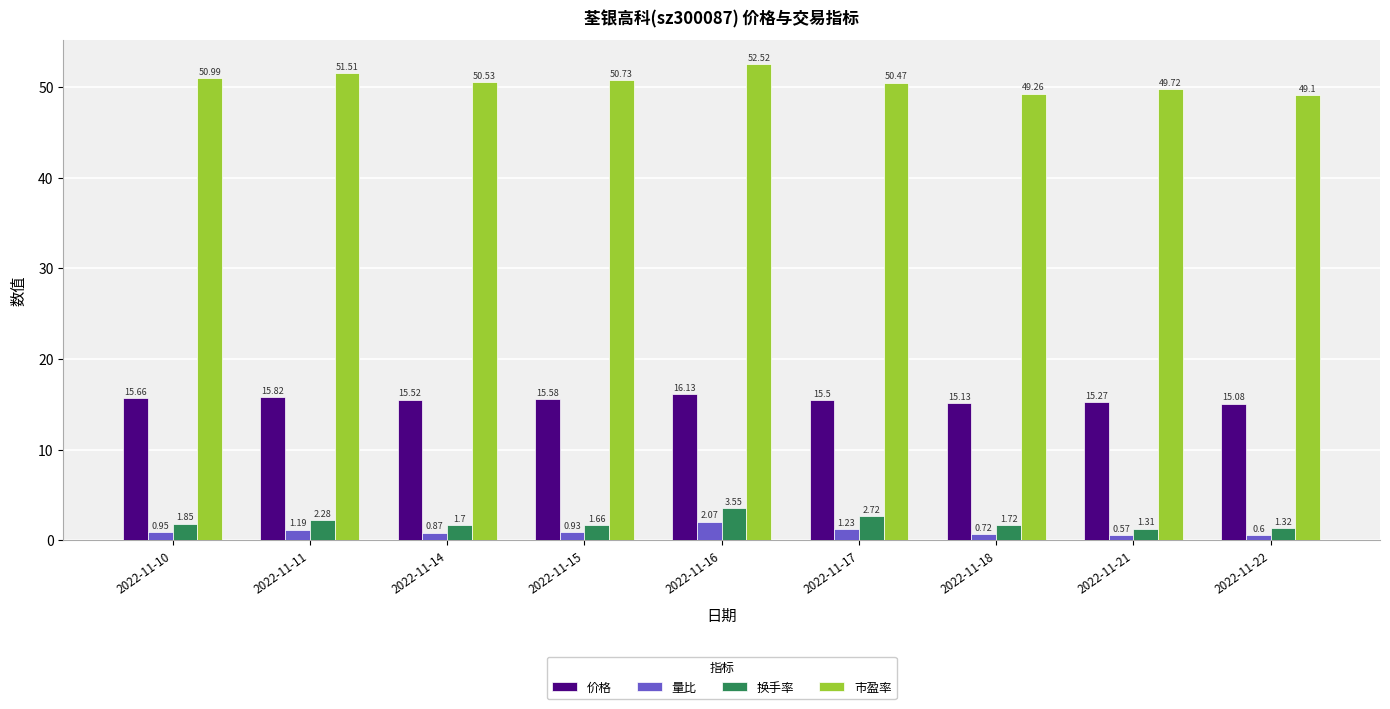

Which series changed the most between 2022-11-11 and 2022-11-22?

市盈率